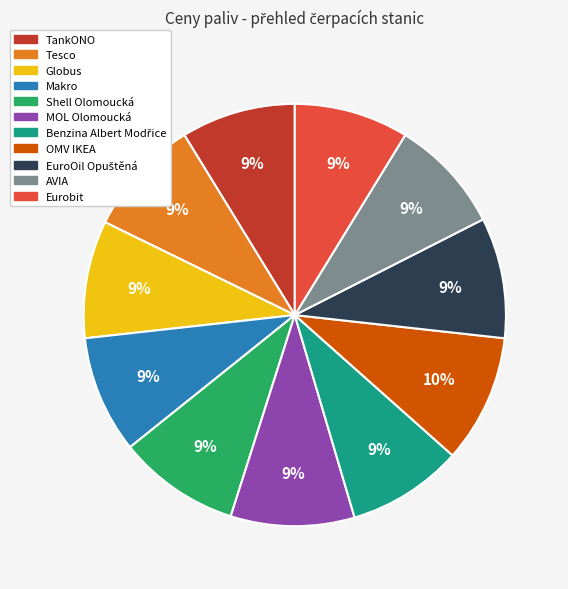

To the nearest percent, what portion does Shell Olomoucká represent?

9%